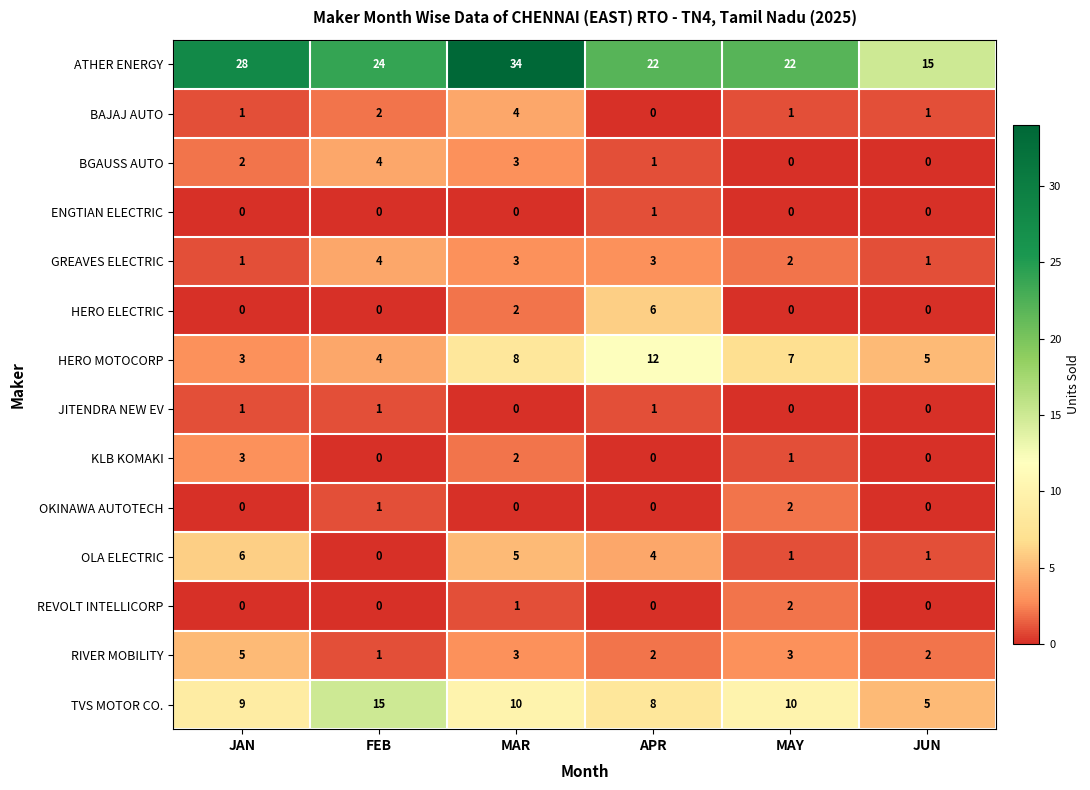

Count the number of data series in this chart.

14